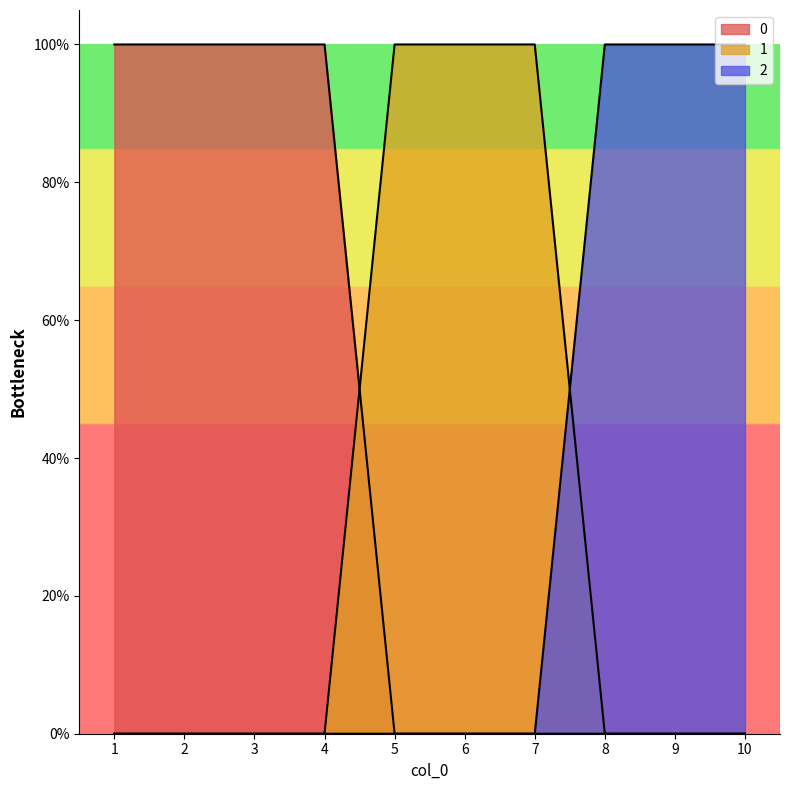

Reading left to right, list all the values displayed in this chart.

0: 1	1	1	1	0	0	0	0	0	0
1: 0	0	0	0	1	1	1	0	0	0
2: 0	0	0	0	0	0	0	1	1	1